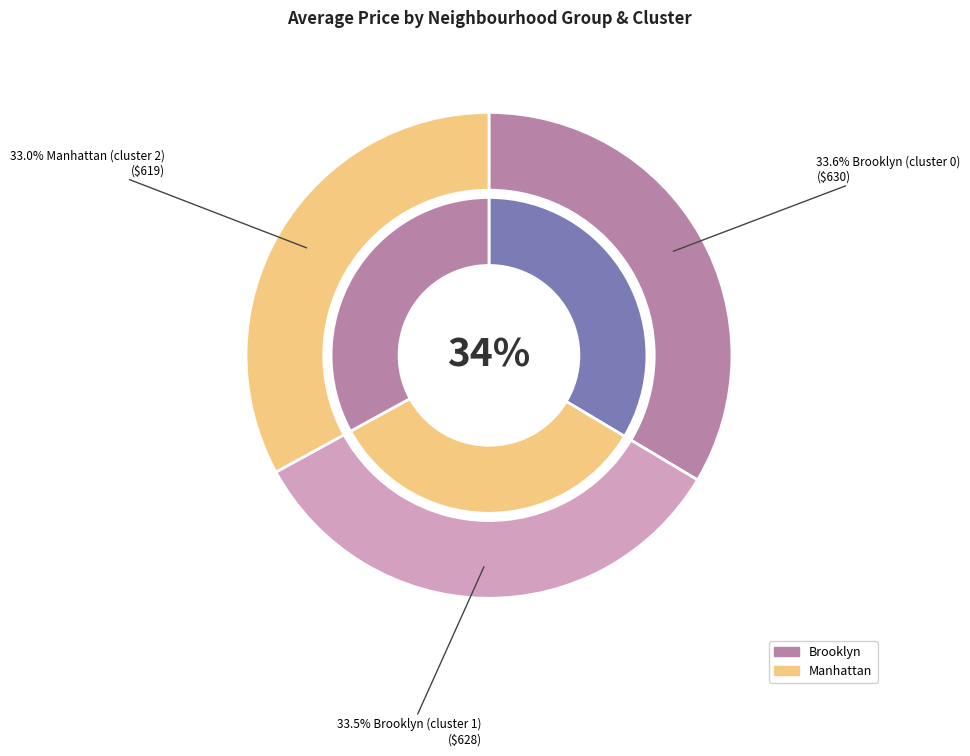

Is there a majority slice in this chart?

No